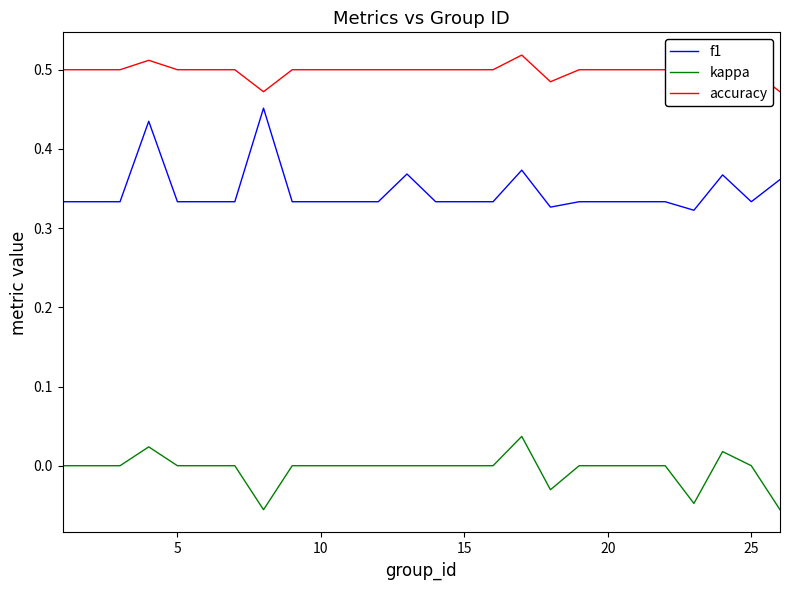

How many lines are shown in the chart?

3